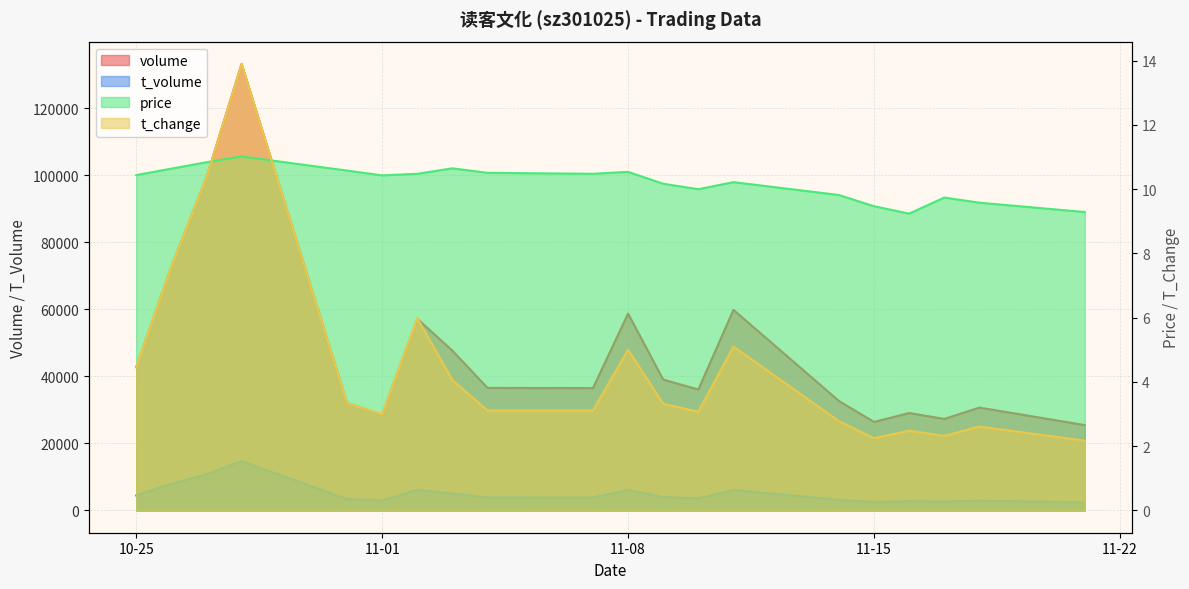

Rank the series by their maximum value, from lowest to highest.

price, t_change, t_volume, volume